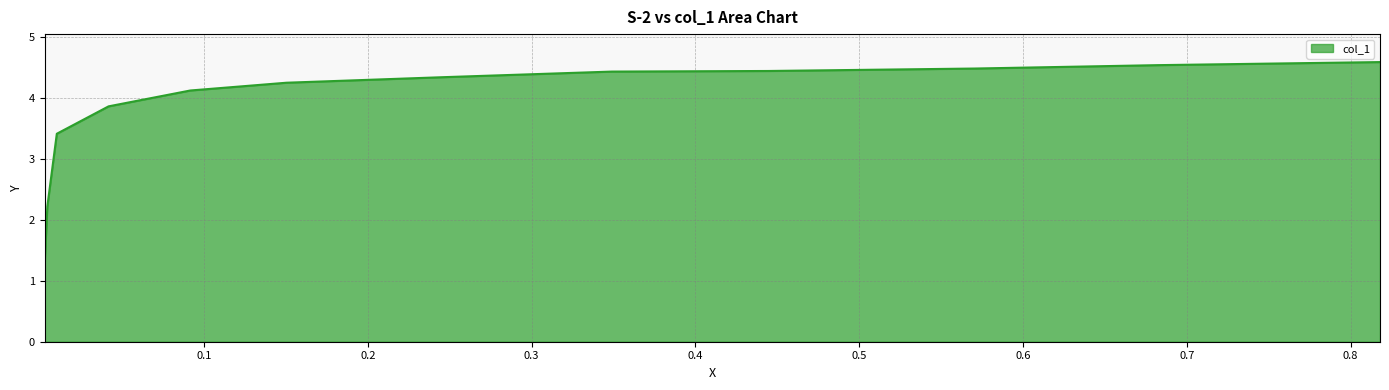

List the labels in order of value, smallest first.

0.0026, 0.0043, 0.0101, 0.0417, 0.0916, 0.1503, 0.2465, 0.349, 0.4444, 0.5704, 0.6824, 0.818